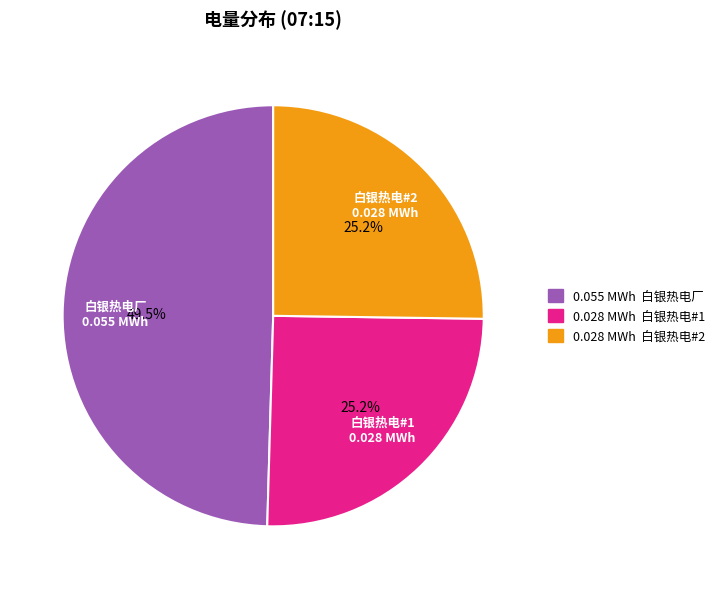

How many segments does this pie chart have?

3